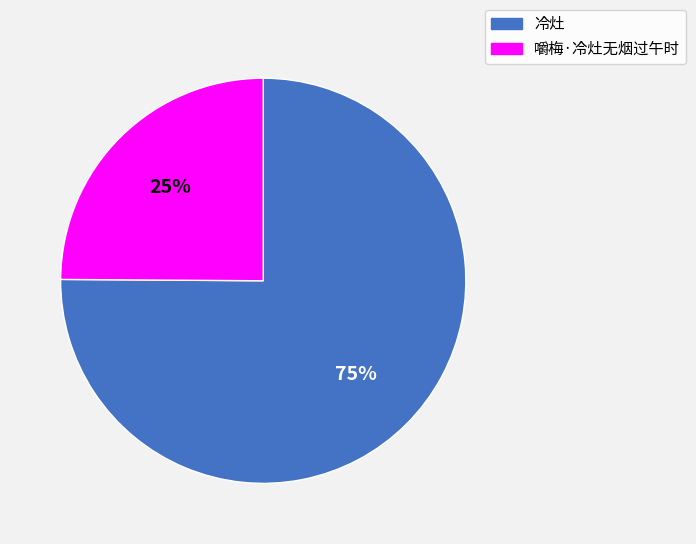

Which slice is the smallest?

嚼梅·冷灶无烟过午时